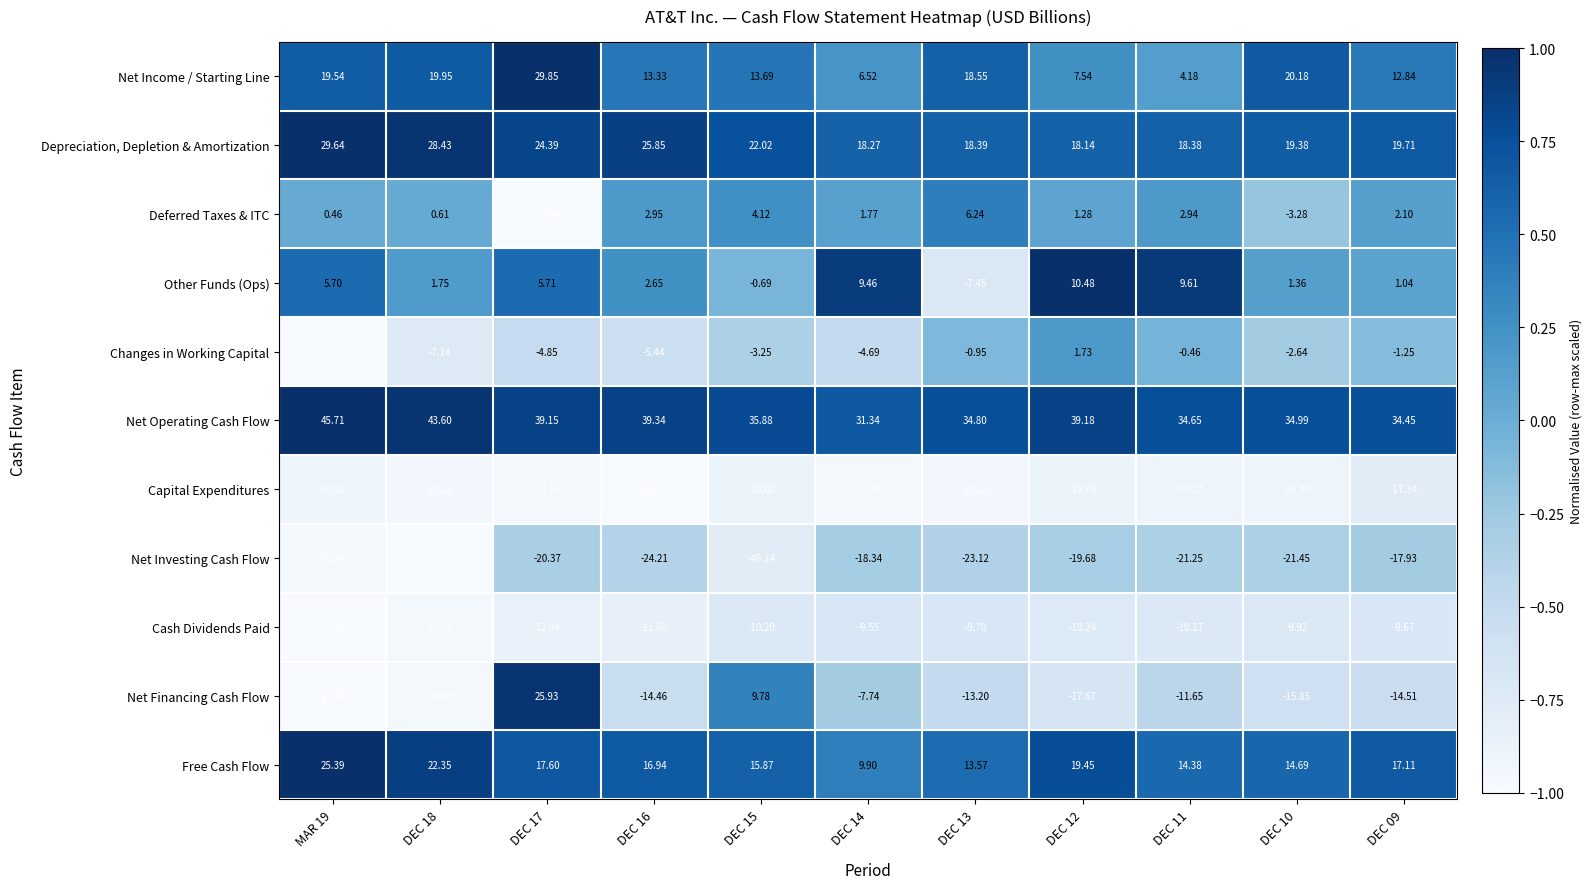

Is the value of Other Funds (Ops) at DEC 15 greater than the value of Free Cash Flow at MAR 19?

No